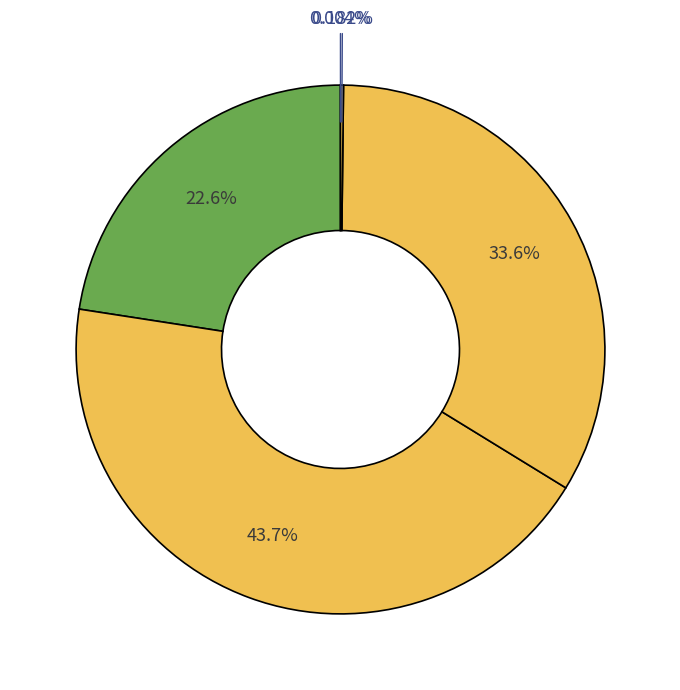

How many slices are in this pie chart?

5